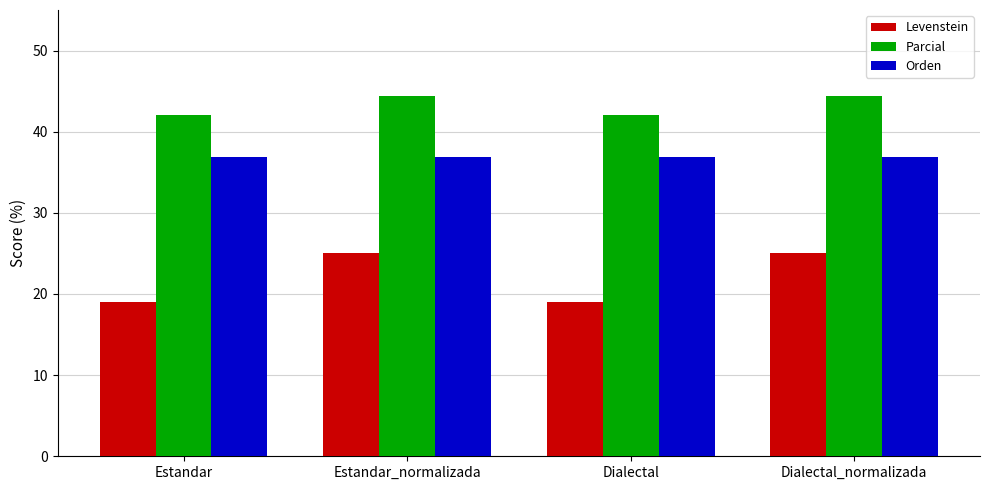

Rank the series by their maximum value, from lowest to highest.

Levenstein, Orden, Parcial